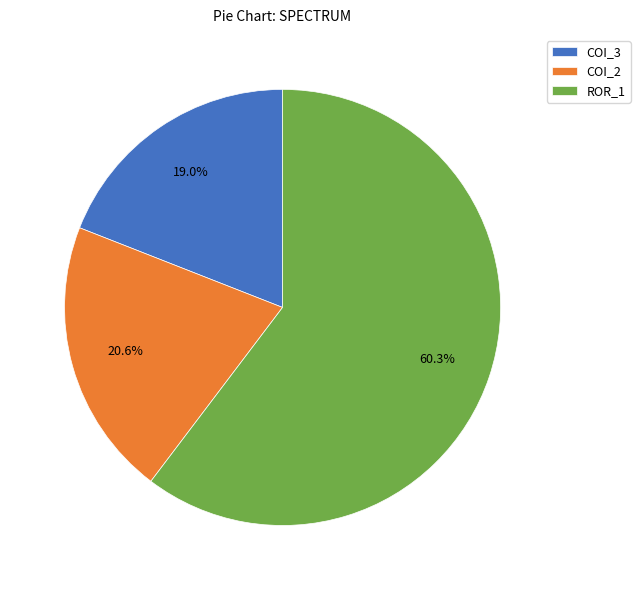

Between COI_3 and ROR_1, which is larger?

ROR_1